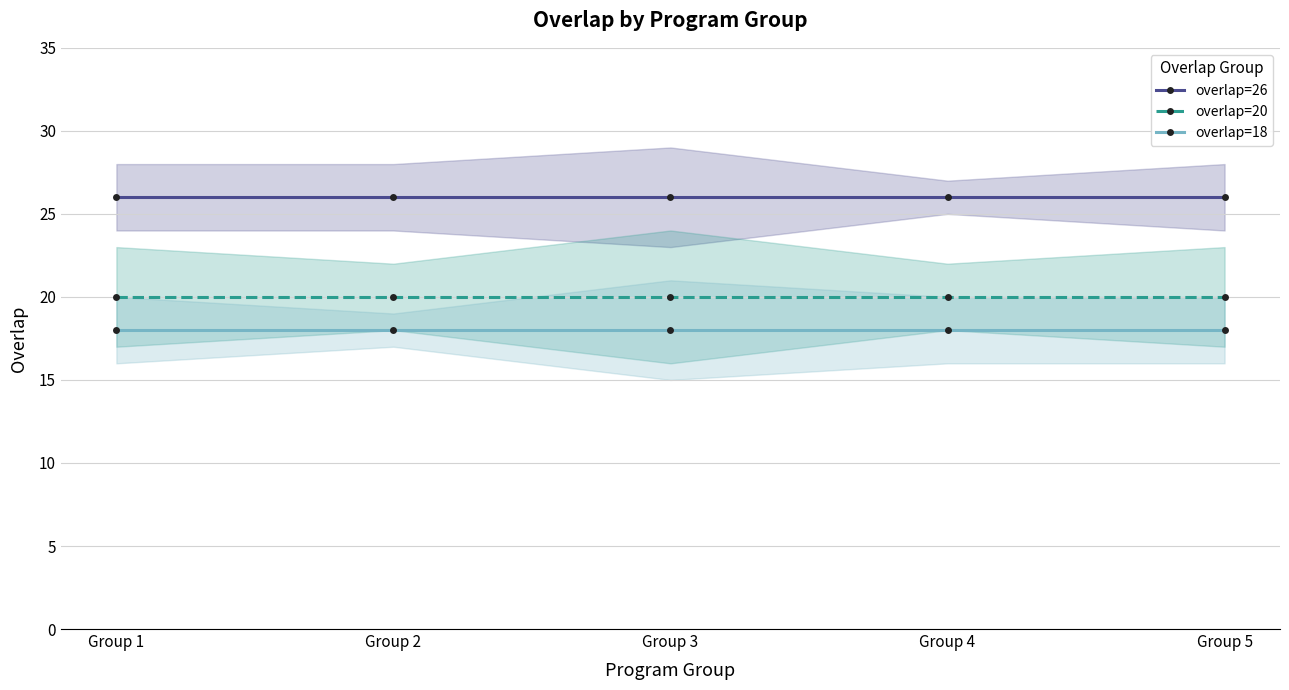

True or false: overlap=20 and overlap=18 intersect in this chart.

False